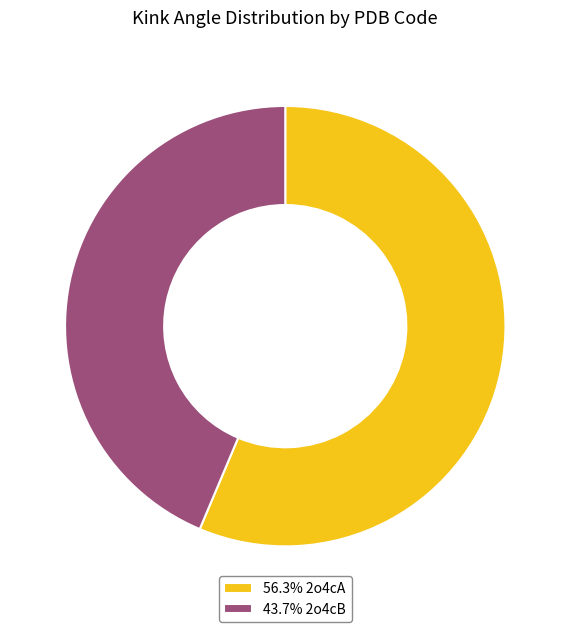

Does any single category account for the majority?

Yes